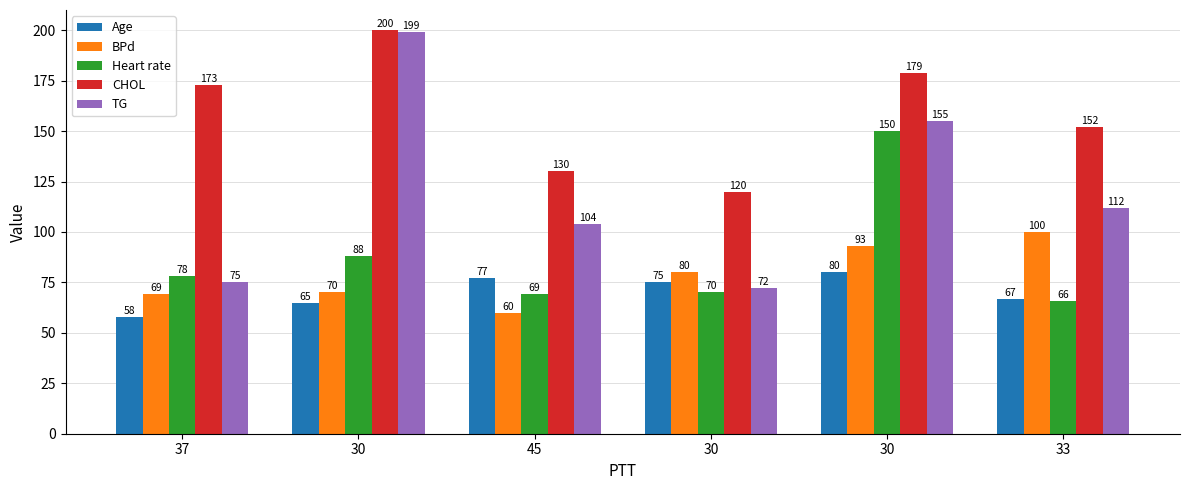

The Heart rate series shows 106 at 33. True or false?

False